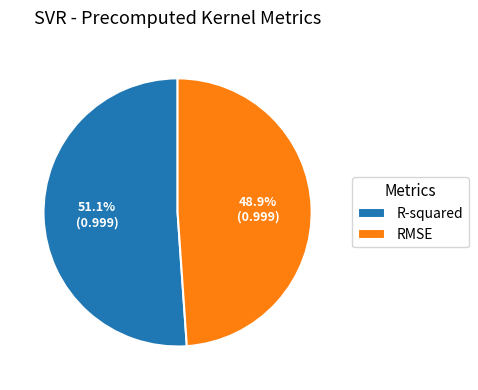

What is the largest slice in the pie chart?

R-squared